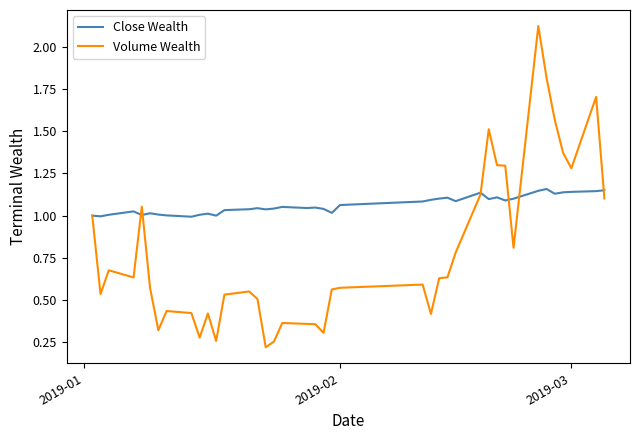

Which series has the largest total across all categories?

Close Wealth